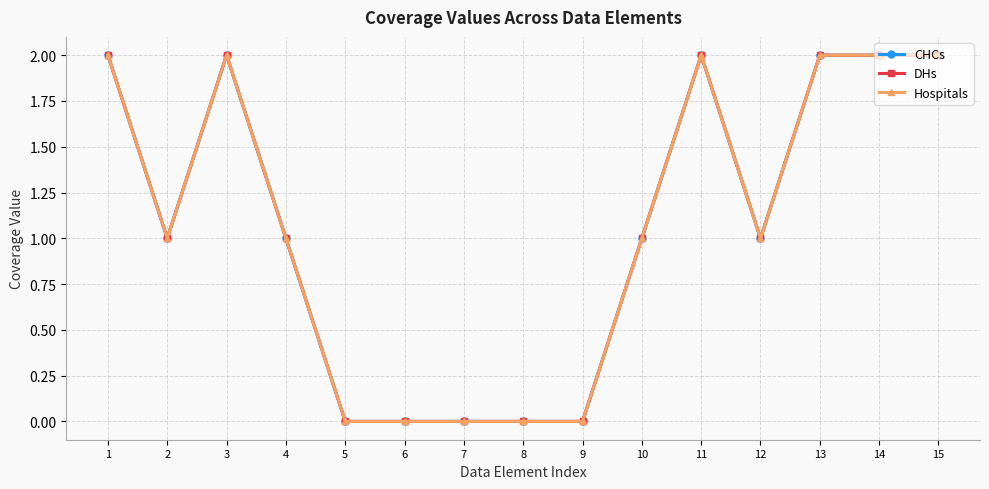

What is the value of the DHs point at the 13th from the left?

2